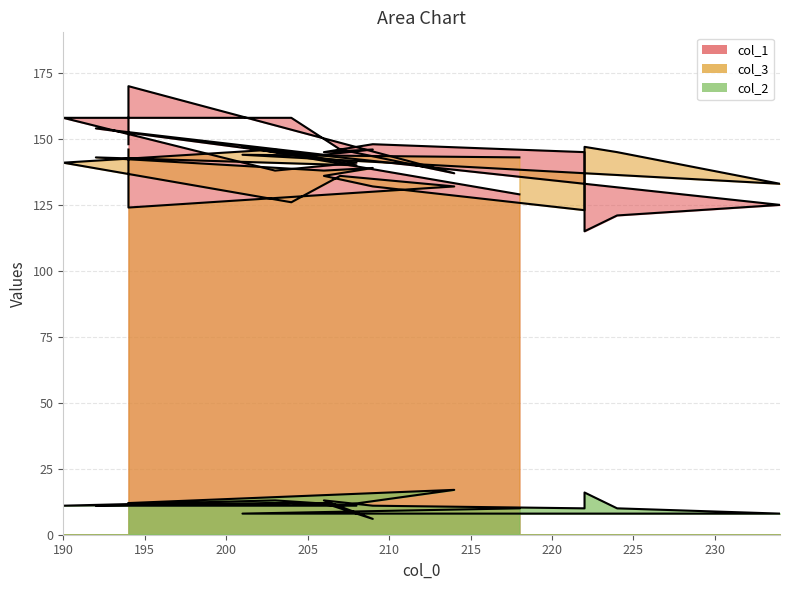

True or false: col_3 and col_1 cross at least once.

True